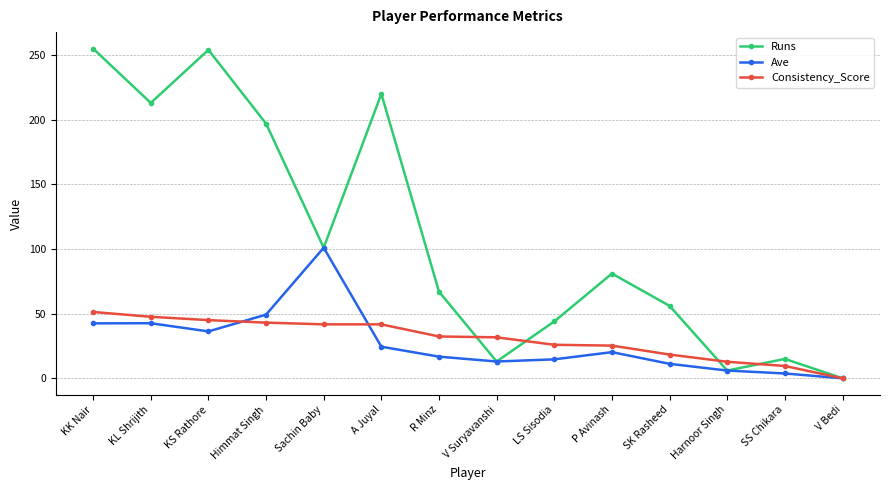

What is the difference between the second highest and minimum values in the Runs series?

254.0